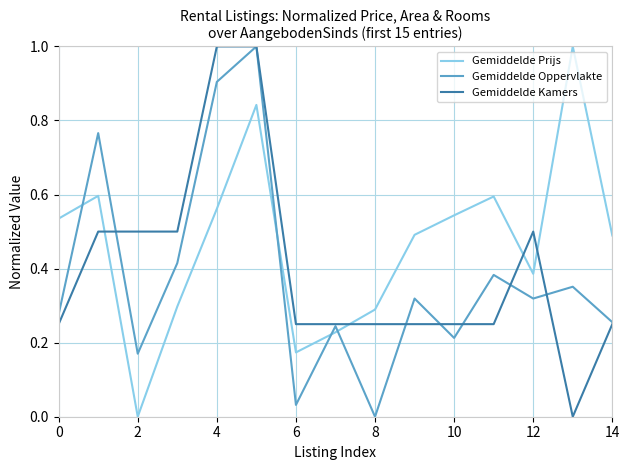

True or false: Gemiddelde Kamers and Gemiddelde Prijs cross at least once.

True